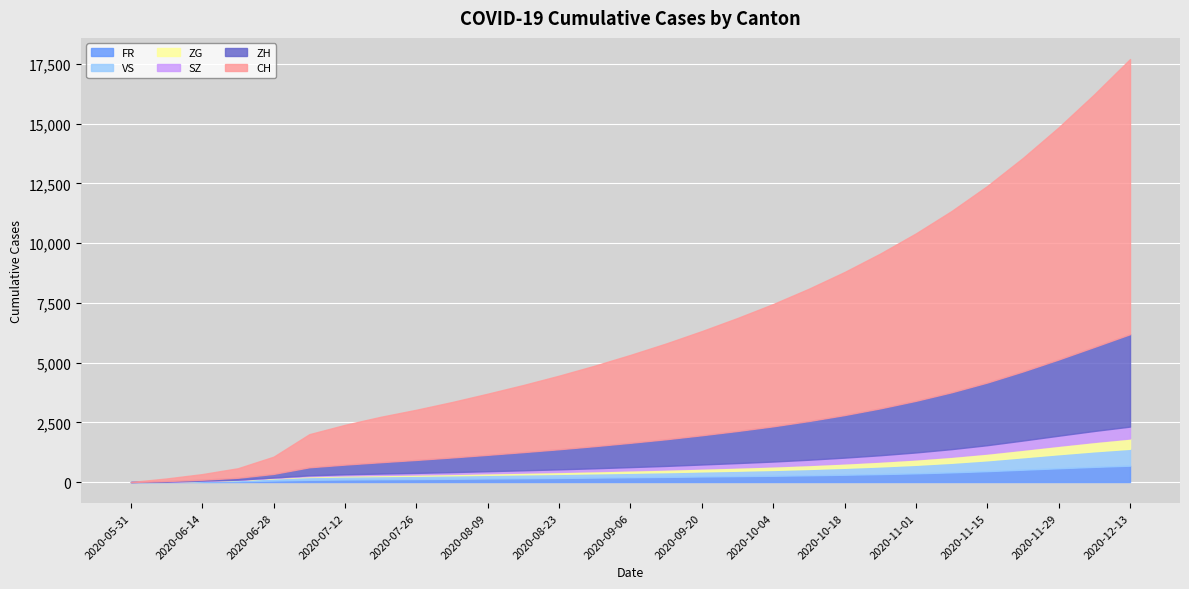

Which series has the largest total across all categories?

CH